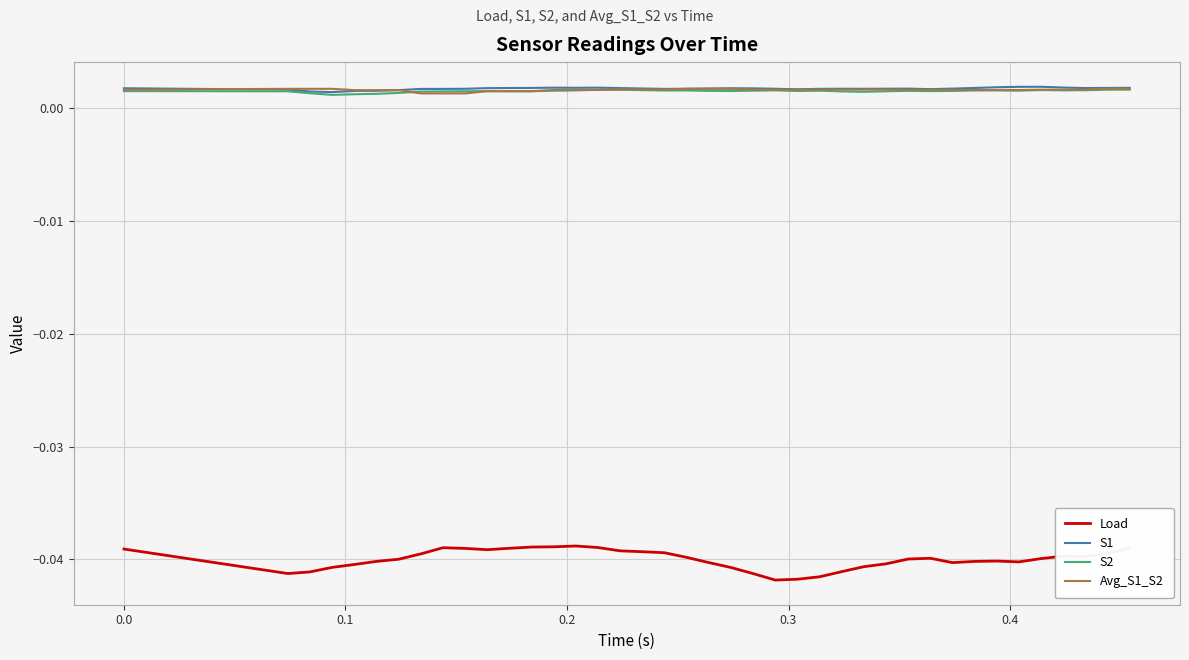

Which series has the largest range (max minus min)?

Load